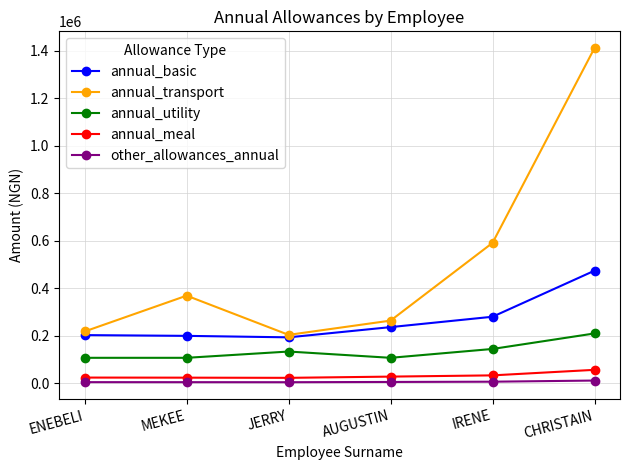

In annual_basic, how many points are lower than both neighbors (excluding endpoints)?

1